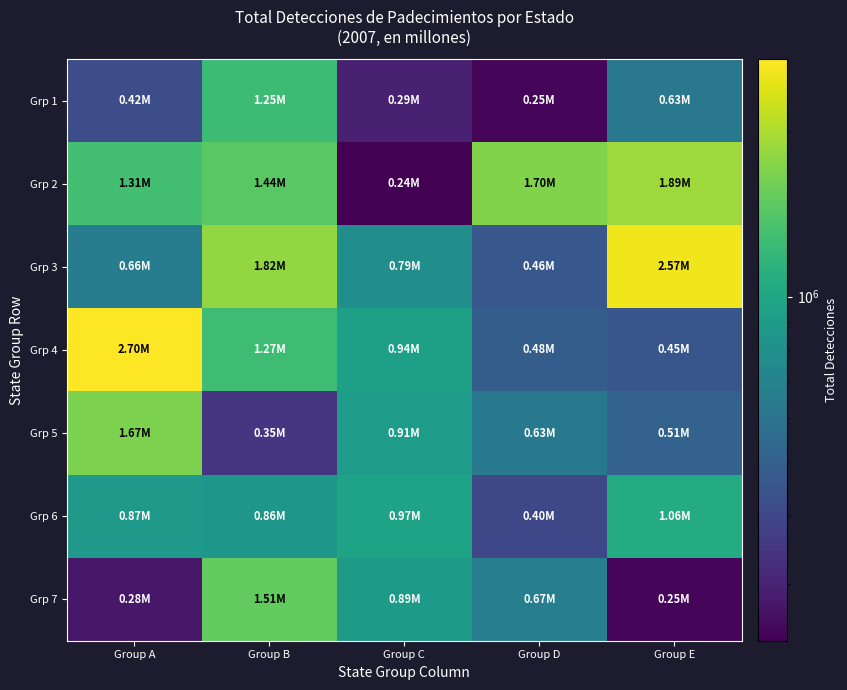

What is the minimum value shown in the chart?

236302